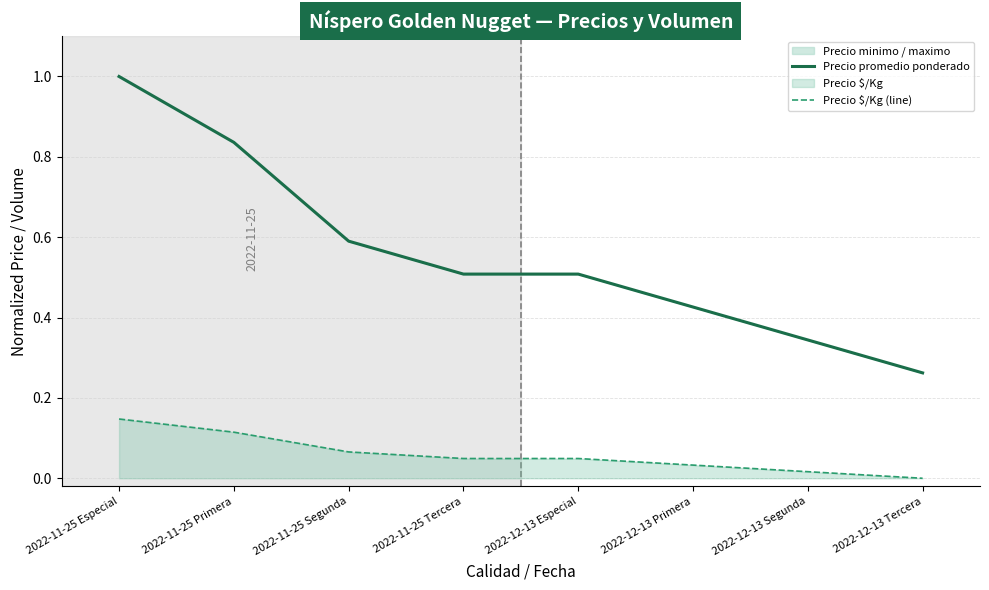

What is the label of the 6th point from the left?

2022-12-13 Primera